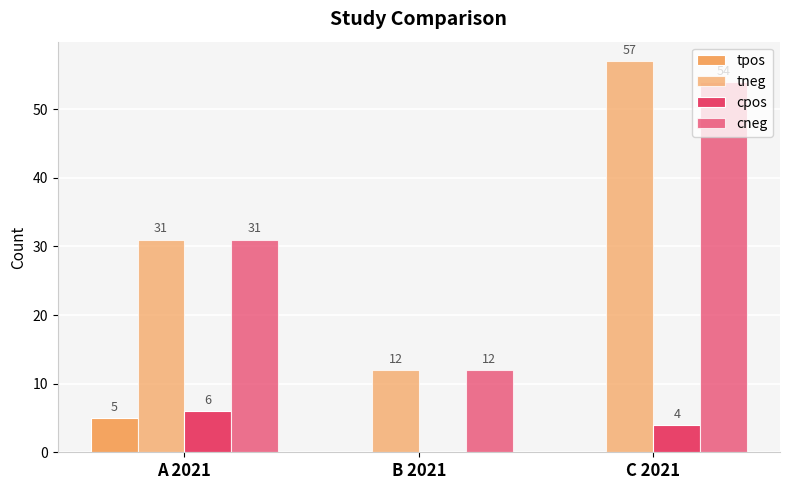

What is the highest value of the tneg series?

57